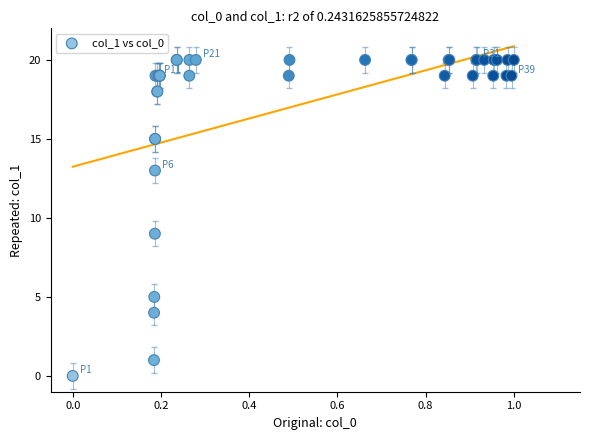

What Y value in the scatter plot is closest to 10?

9